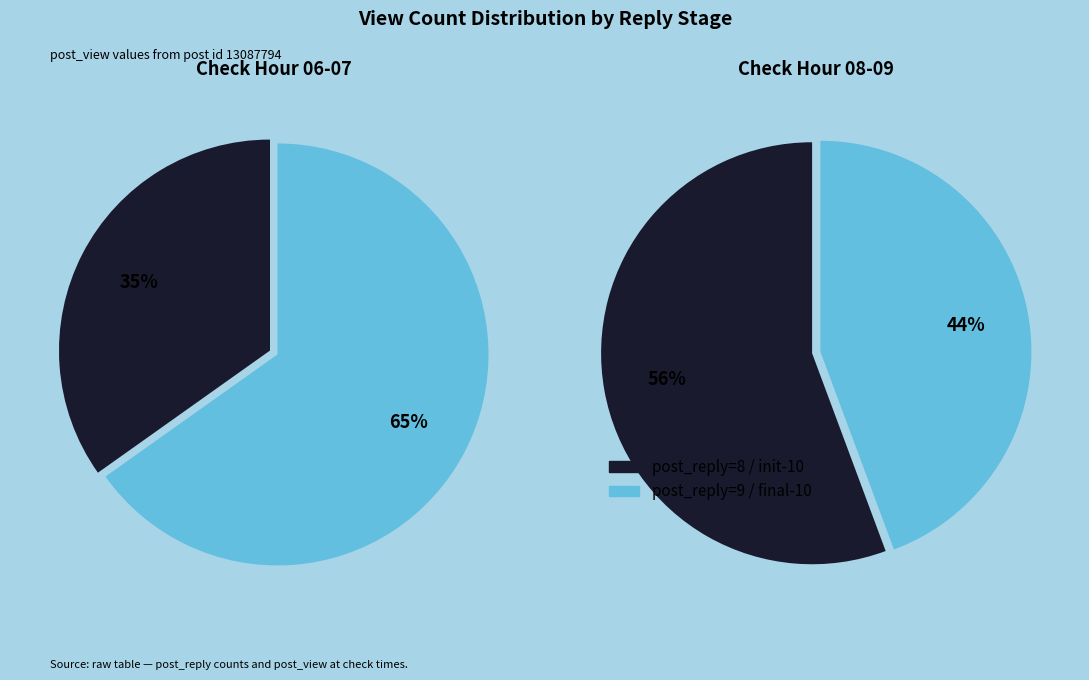

Does 5 represent more than half of the total?

No